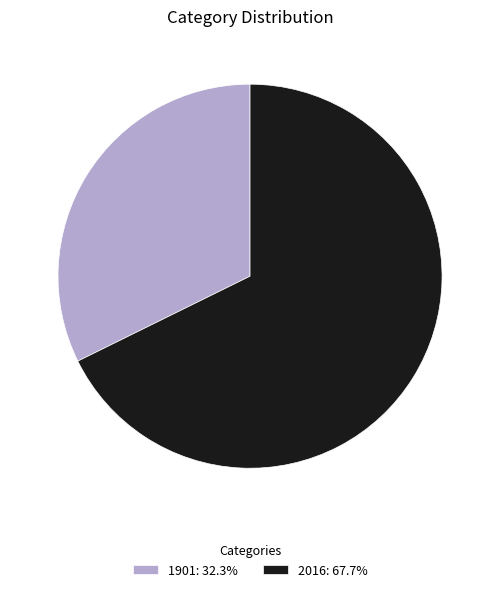

Combined, do 1901: 32.3% and 2016: 67.7% account for over 50%?

Yes